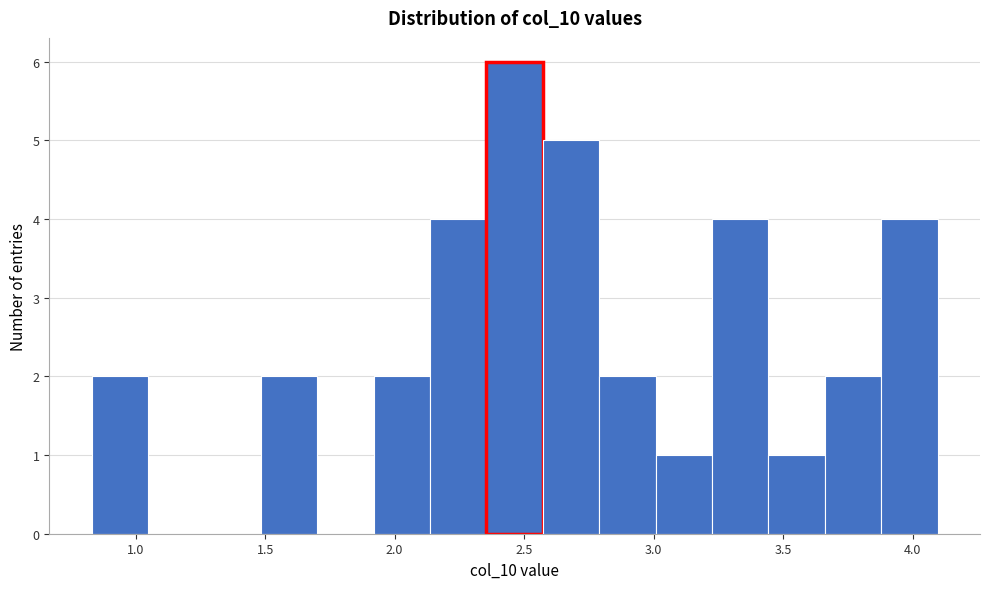

Reading left to right, transcribe this chart: for each bar, give the range it covers on the x-axis and its height. Neither the bar edges nor the heights are printed on the chart, so give them approximately, as read against the axes.

0.85 to 1.05: 2
1.05 to 1.25: 0
1.25 to 1.50: 0
1.50 to 1.70: 2
1.70 to 1.90: 0
1.90 to 2.15: 2
2.15 to 2.35: 4
2.35 to 2.55: 6
2.55 to 2.80: 5
2.80 to 3.00: 2
3.00 to 3.25: 1
3.25 to 3.45: 4
3.45 to 3.65: 1
3.65 to 3.90: 2
3.90 to 4.10: 4